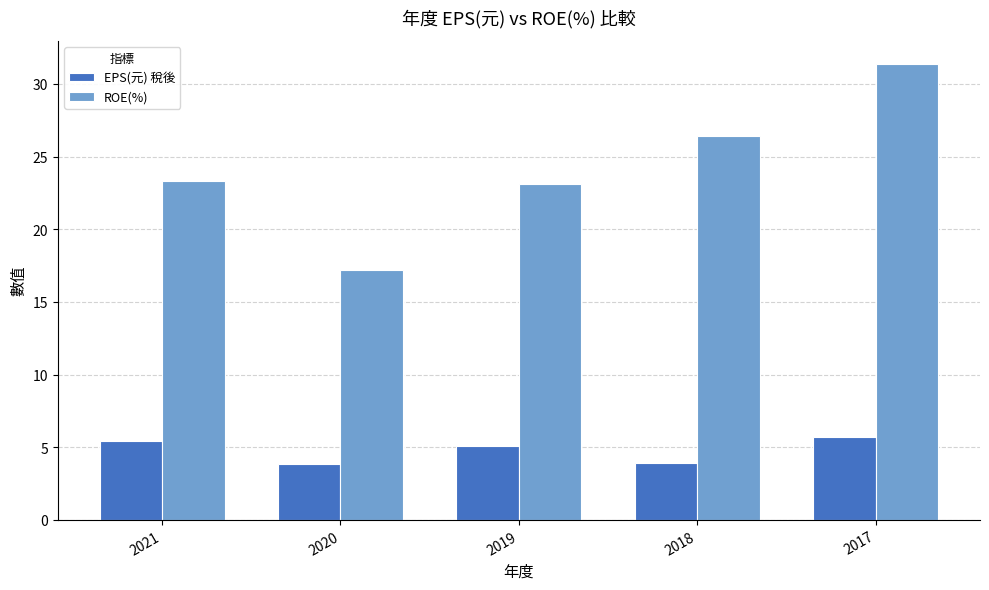

At which category is the sum across all series the highest?

2017